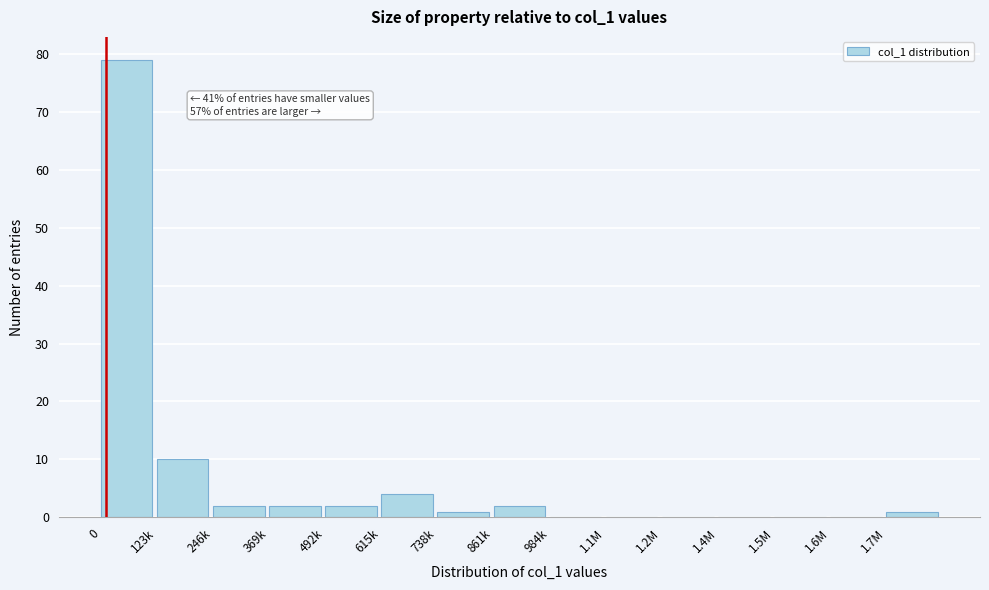

Reading left to right, list all the values displayed in this chart.

0=79	123k=10	246k=2	369k=2	492k=2	615k=4	738k=1	861k=2	984k=0	1.1M=0	1.2M=0	1.4M=0	1.5M=0	1.6M=0	1.7M=1